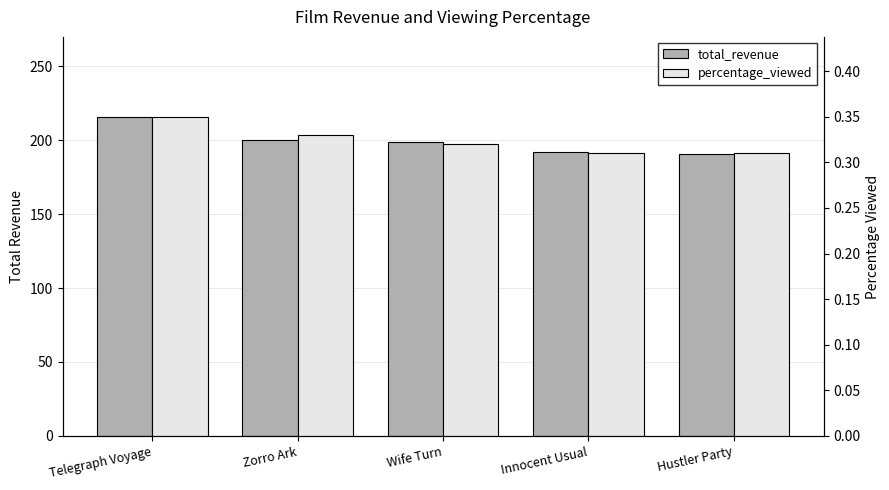

Reading left to right, transcribe all the data shown in this chart.

total_revenue: 215.8	199.7	198.7	191.7	190.8
percentage_viewed: 0.3	0.3	0.3	0.3	0.3